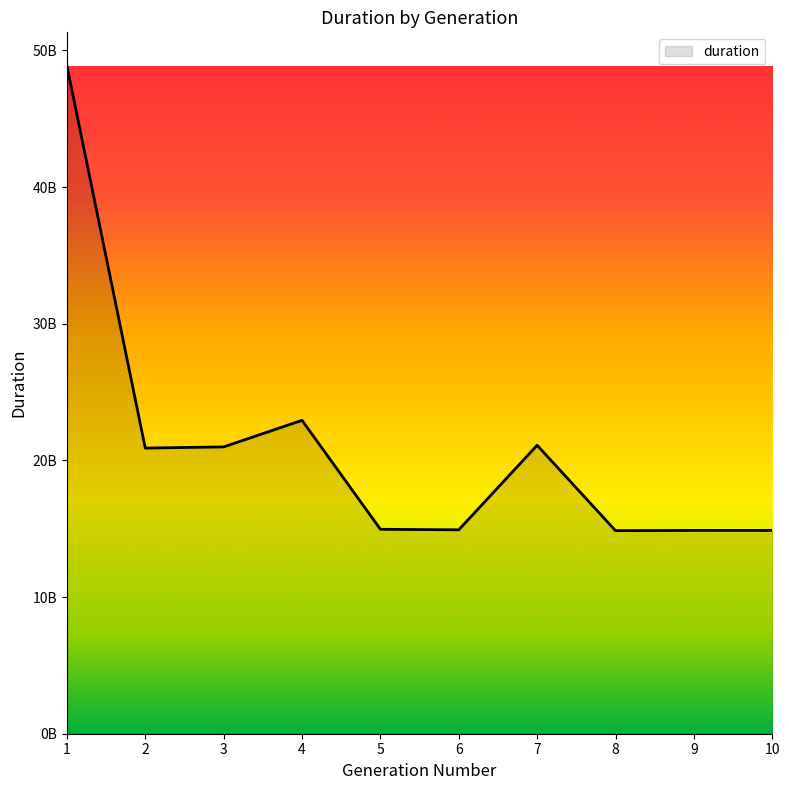

Does the chart have visible grid lines?

No